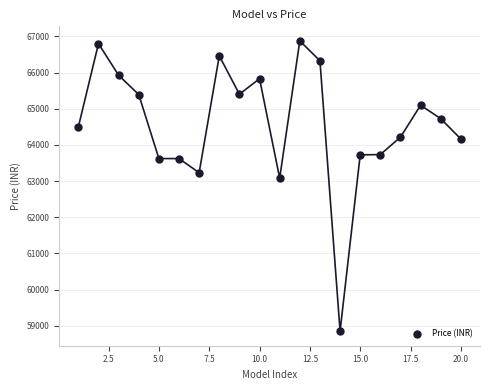

What Y value in the scatter plot is closest to 62864?

63082.3